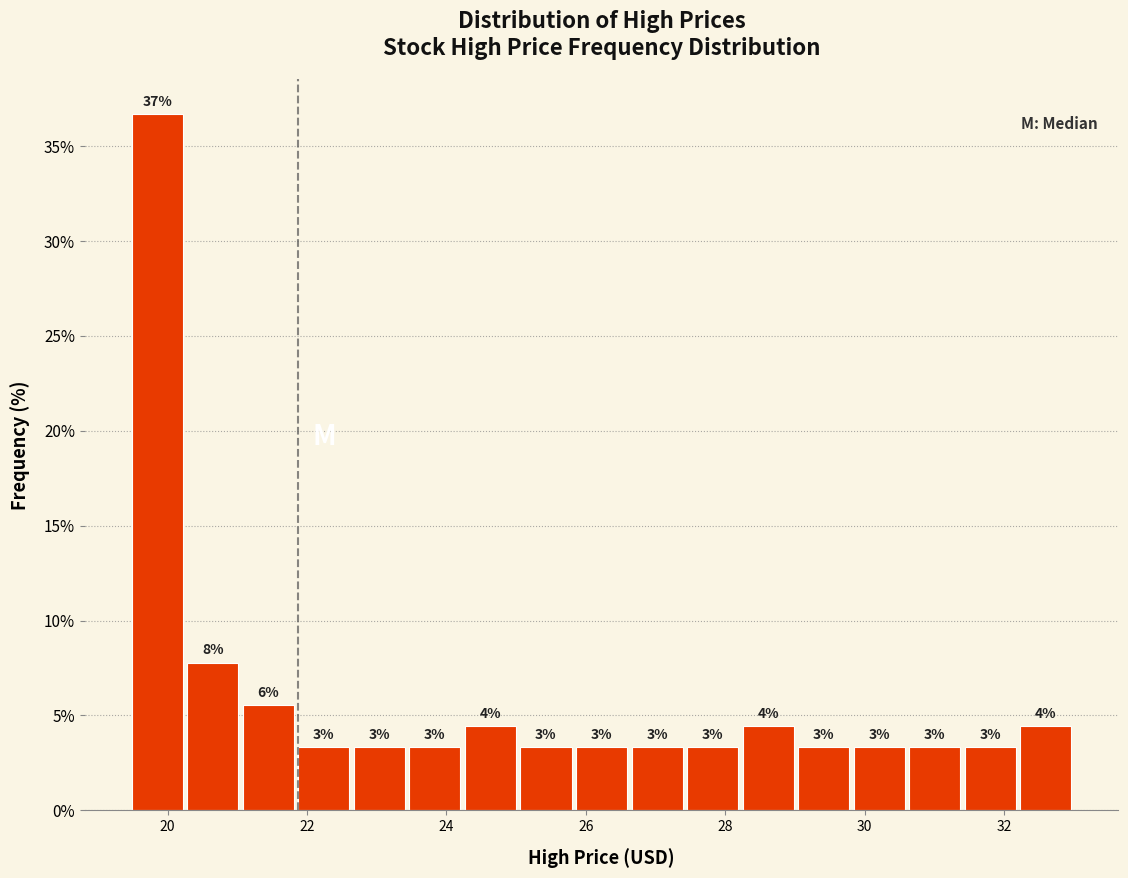

Read against the x-axis, roughly where is the centre of the tallest bar?

19.8